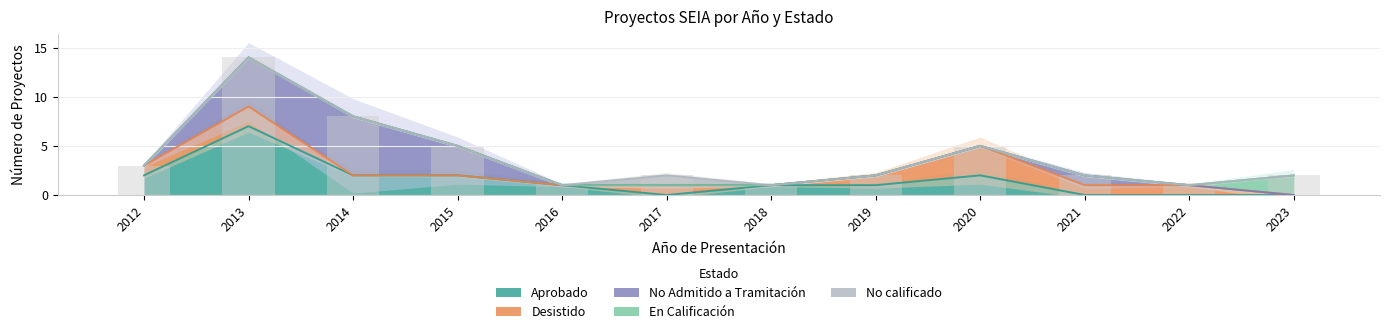

Reading left to right, what are all the values shown in this chart?

Aprobado: 2012=2	2013=7	2014=2	2015=2	2016=1	2017=0	2018=1	2019=1	2020=2	2021=0	2022=0	2023=0
Desistido: 2012=1	2013=2	2014=0	2015=0	2016=0	2017=1	2018=0	2019=1	2020=3	2021=1	2022=1	2023=0
No Admitido a Tramitación: 2012=0	2013=5	2014=6	2015=3	2016=0	2017=0	2018=0	2019=0	2020=0	2021=1	2022=0	2023=0
En Calificación: 2012=0	2013=0	2014=0	2015=0	2016=0	2017=0	2018=0	2019=0	2020=0	2021=0	2022=0	2023=2
No calificado: 2012=0	2013=0	2014=0	2015=0	2016=0	2017=1	2018=0	2019=0	2020=0	2021=0	2022=0	2023=0